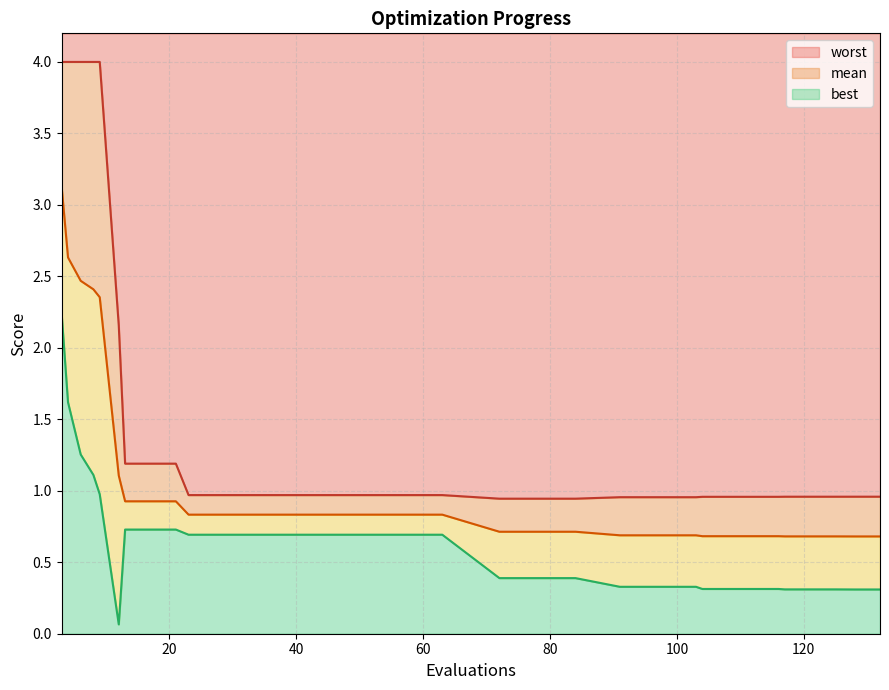

What is the difference between the second highest and minimum values in the best series?

1.6